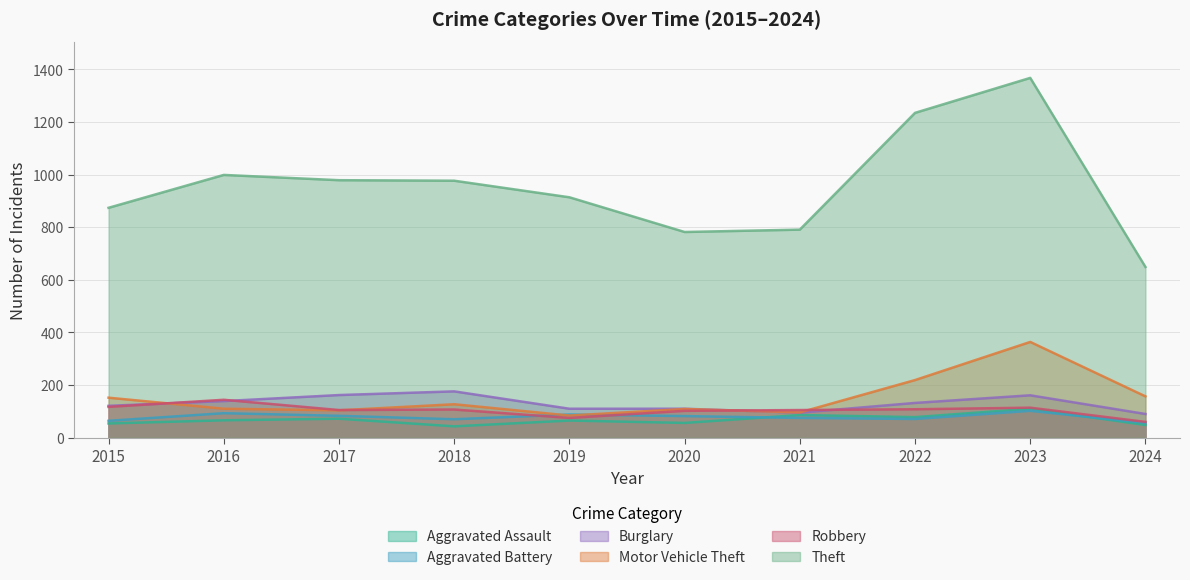

Does the chart display data point markers on the line(s)?

No